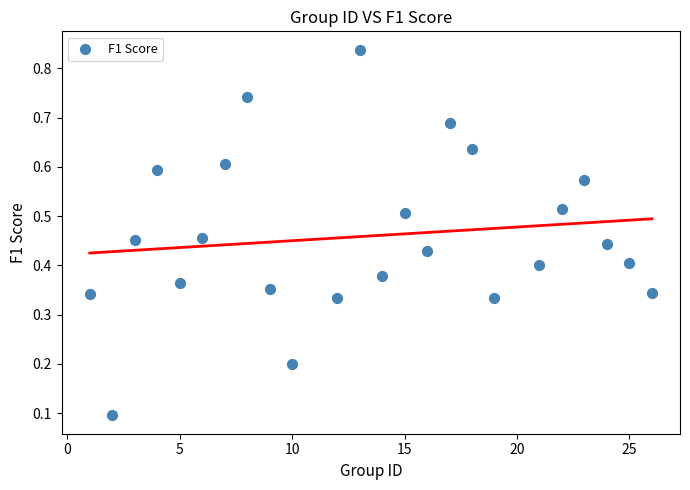

What is the range of X values (max minus min)?

25.0